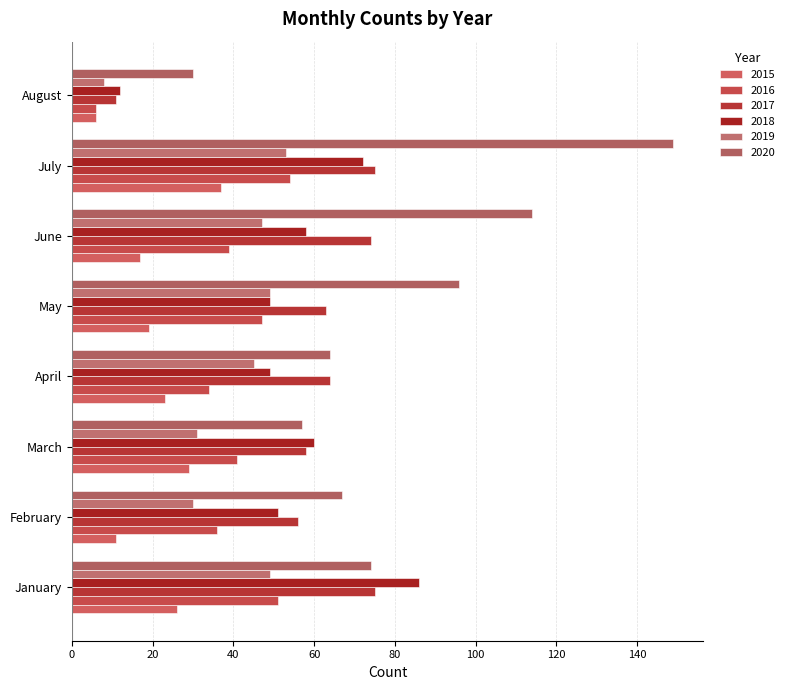

At which category does the chart reach its minimum across all series?

August